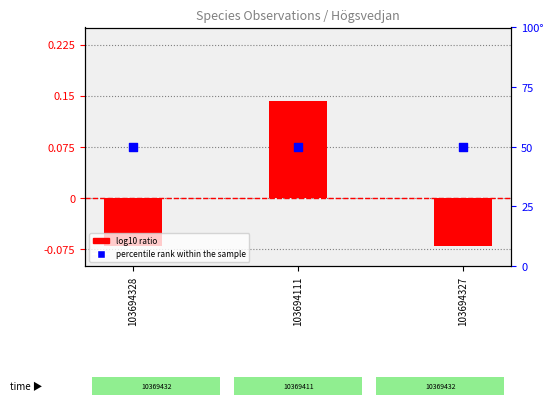

What are all the series names shown in the legend?

log10 ratio, percentile rank within the sample